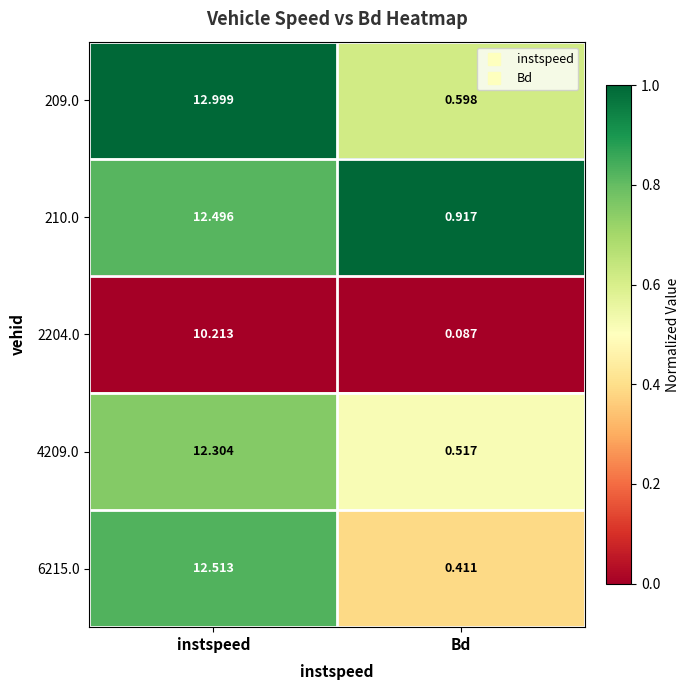

At which label does 2204.0 first exceed 10?

instspeed